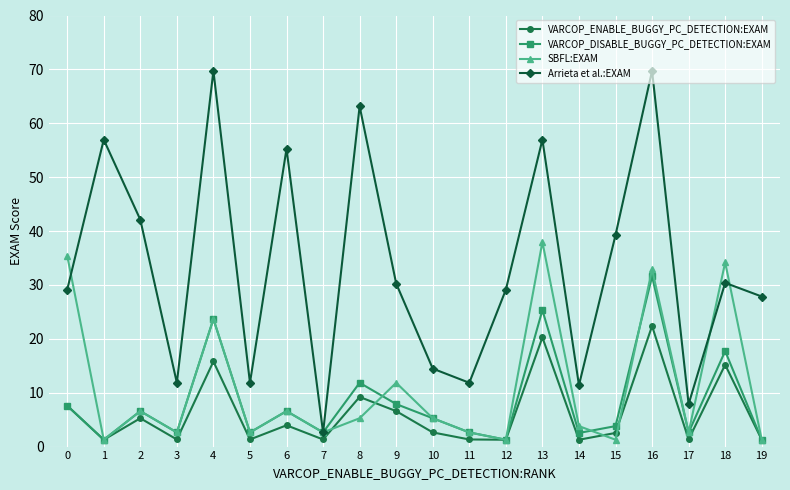

Which series has the largest total across all categories?

Arrieta et al.:EXAM